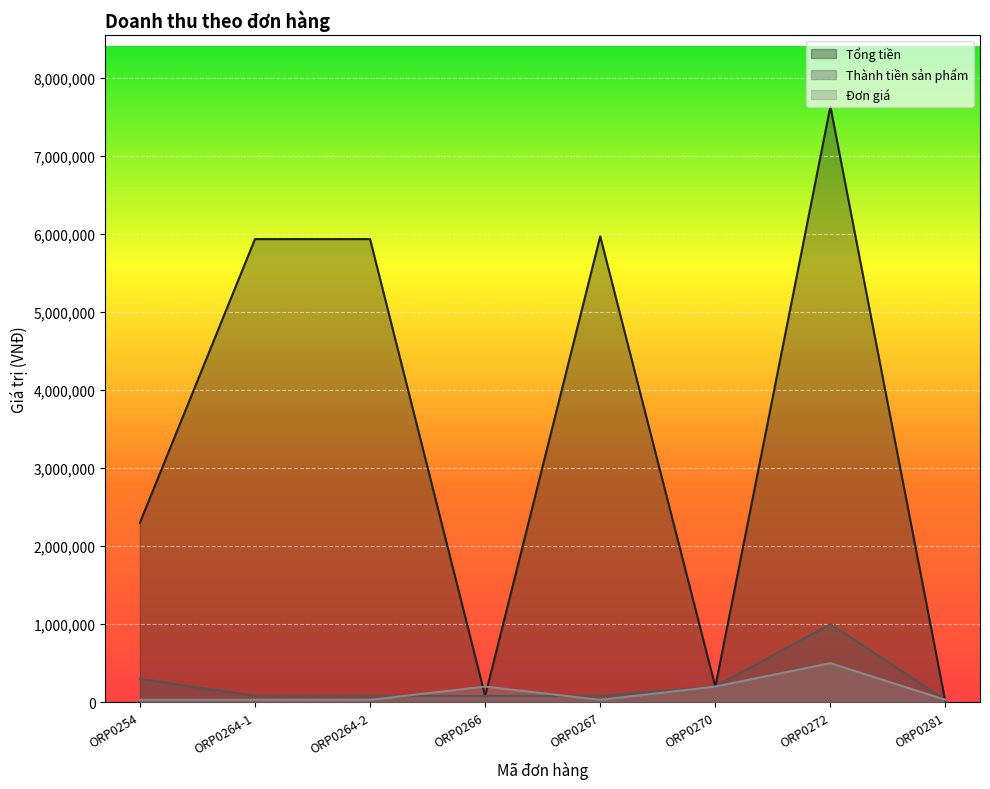

At which label does Tổng tiền reach its minimum?

ORP0281